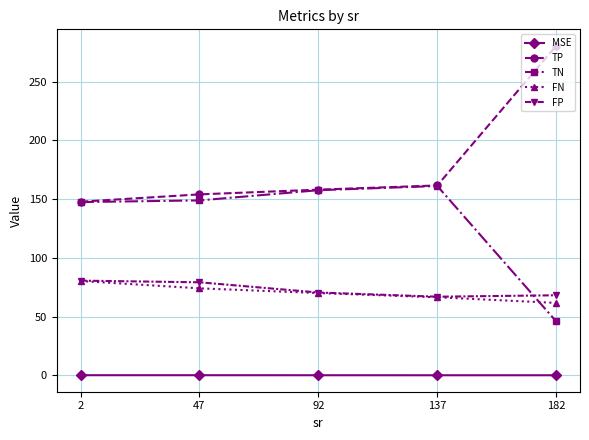

True or false: TP has more than 1 points higher than both neighbors.

False